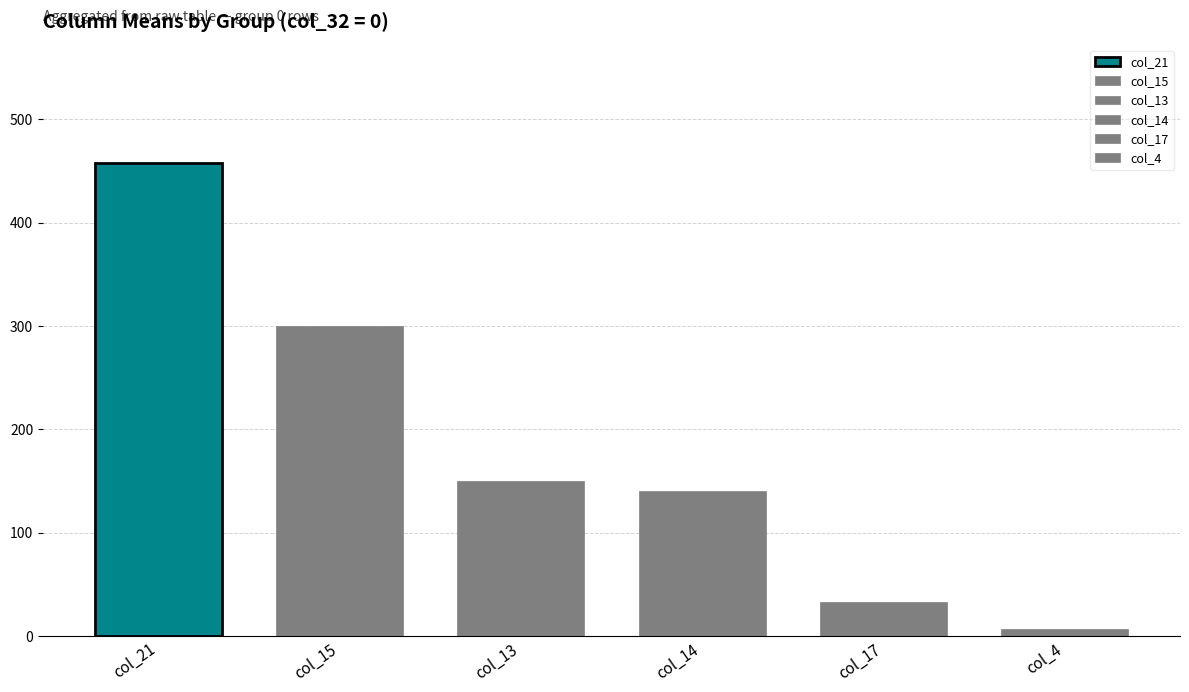

Reading left to right, transcribe all the data shown in this chart.

col_21=457.6	col_15=300.4	col_13=150.2	col_14=140.3	col_17=33.1	col_4=7.2